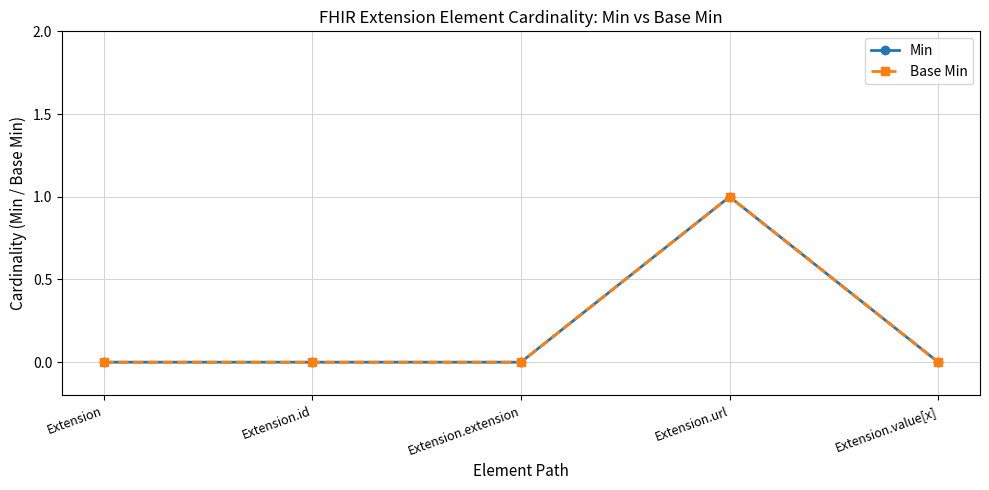

True or false: Base Min has more than 2 points higher than both neighbors.

False